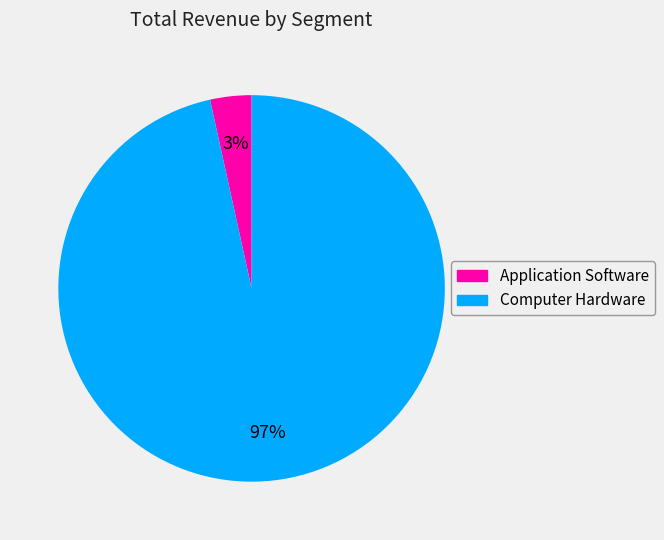

Does Computer Hardware represent more than half of the total?

Yes